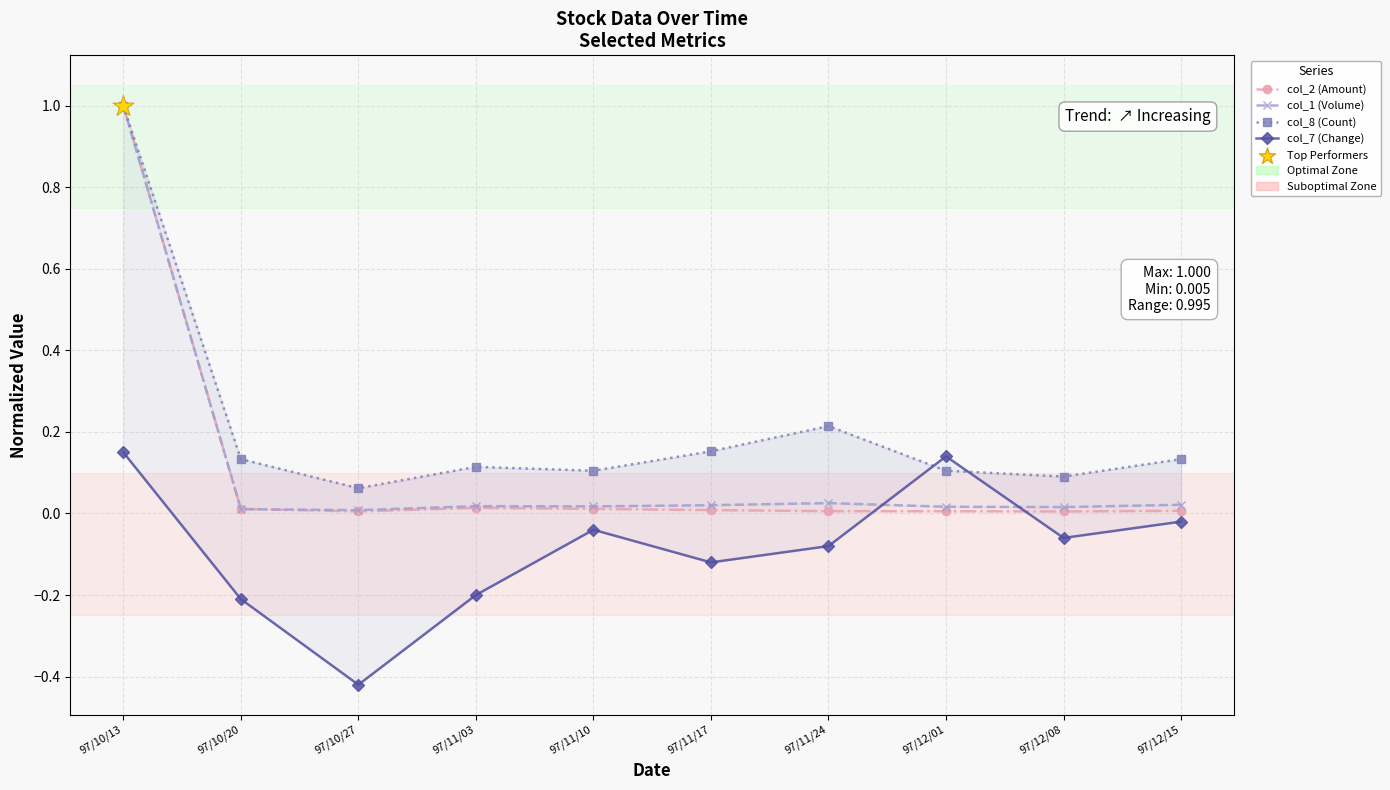

At how many categories does at least one series exceed 0?

10